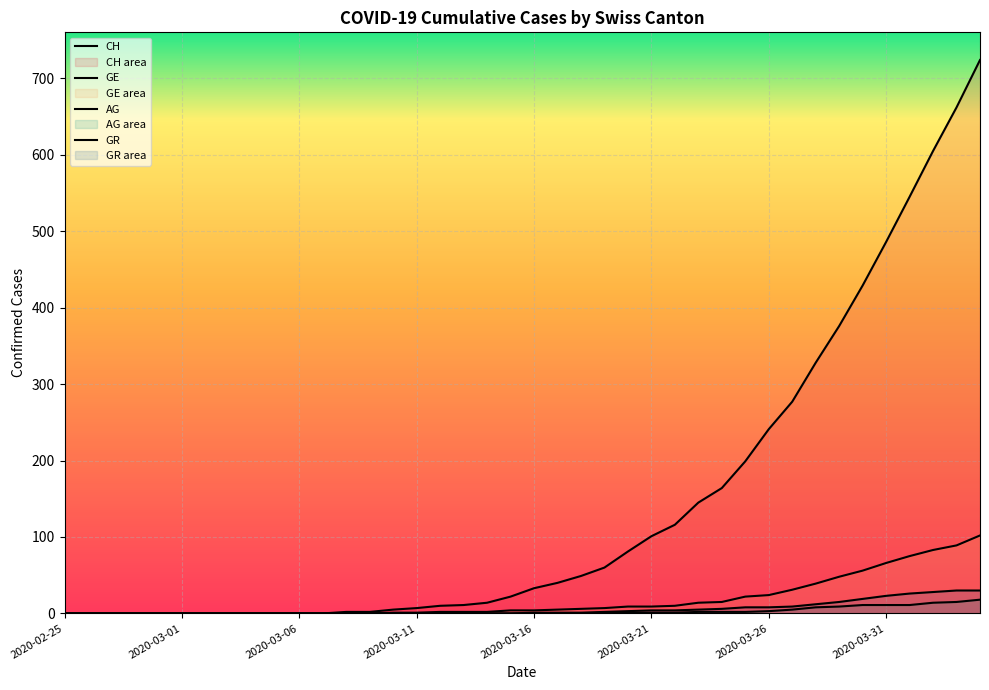

Is the value of GE at 2020-03-26 greater than the value of AG at 19?

No